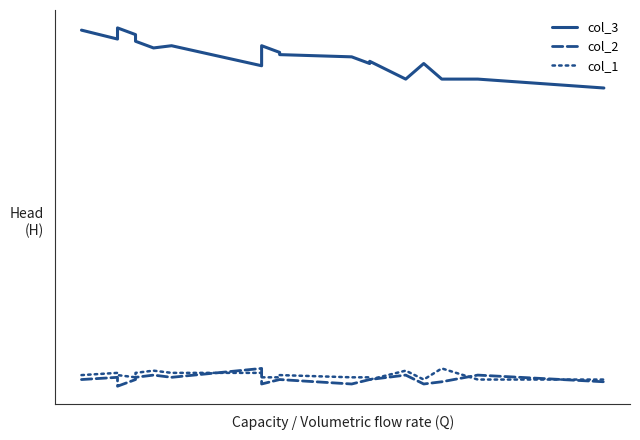

Count the col_1 values in the range 4 to 6.

12